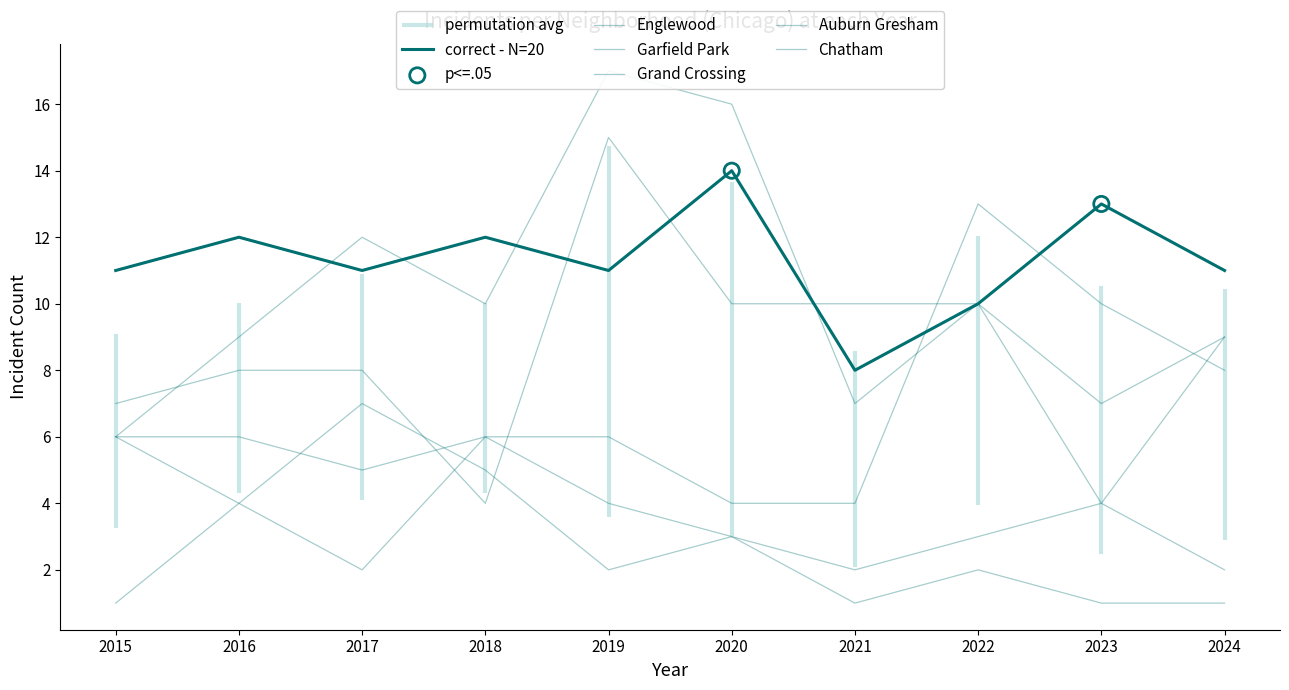

At how many categories does at least one series exceed 3?

10